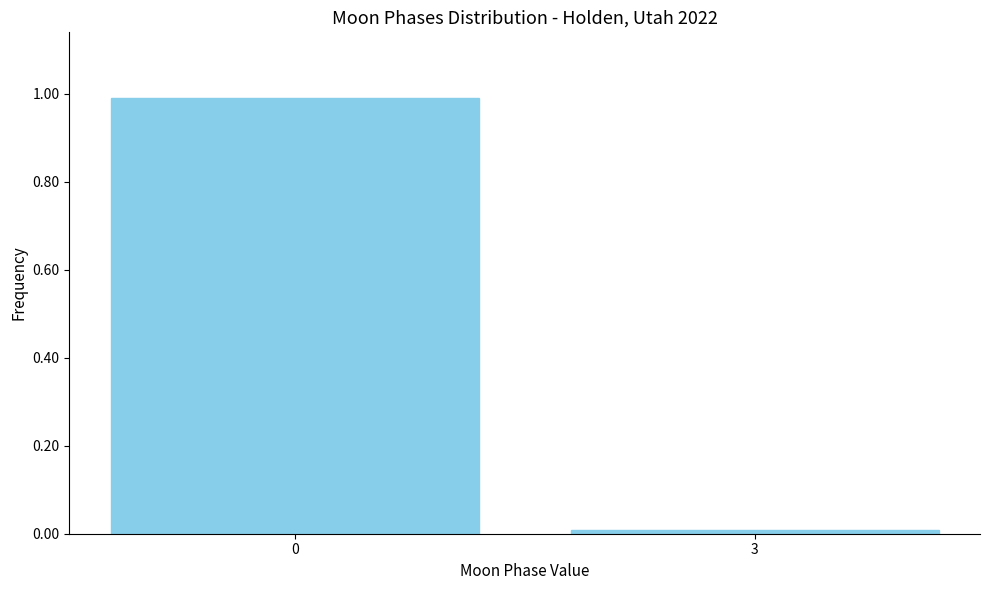

What is the greatest value displayed?

1.0